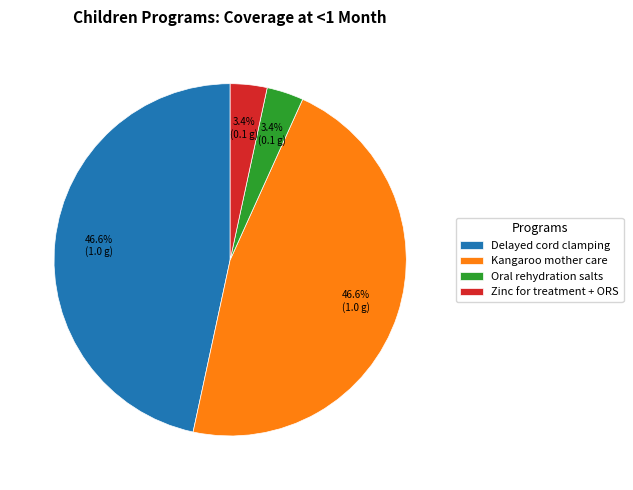

Does Oral rehydration salts account for over 50% of the chart?

No